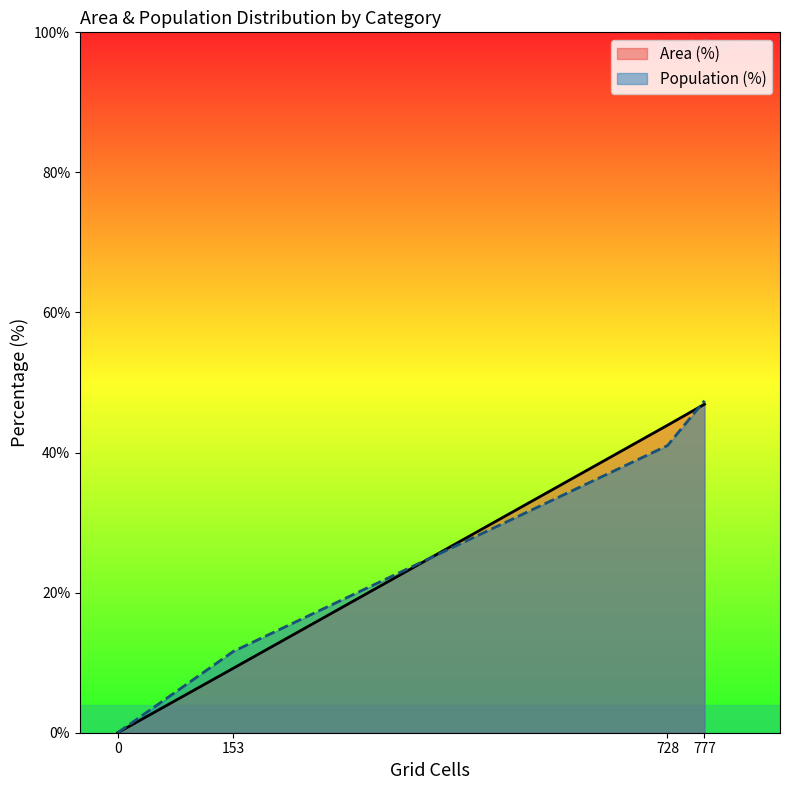

Does the chart have visible grid lines?

No